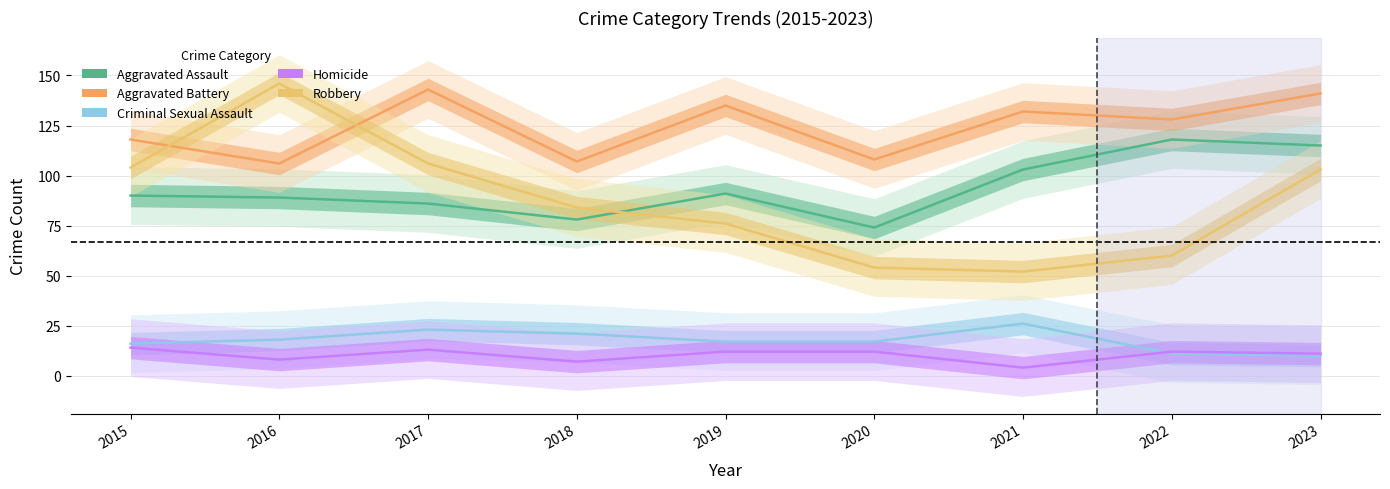

How many lines are shown in the chart?

5